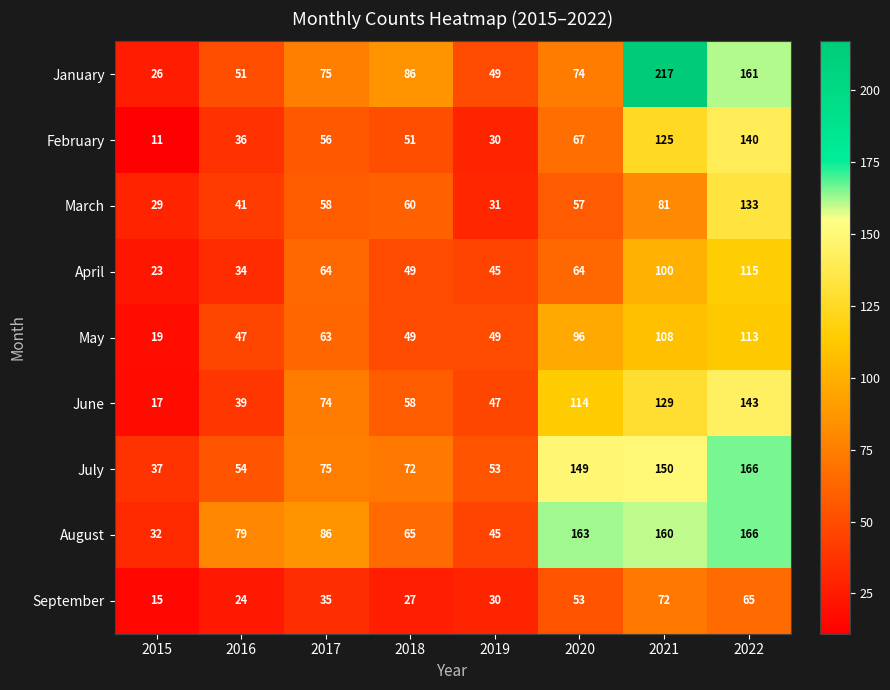

How many distinct data groups are displayed?

9